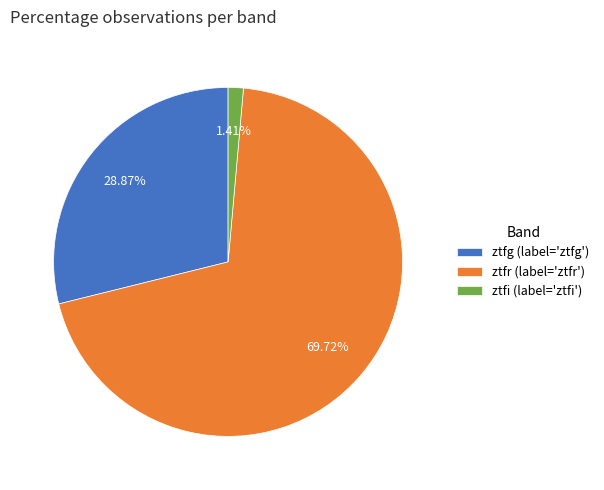

Approximately how many times larger is the value at ztfg (label='ztfg') compared to ztfi (label='ztfi')?

20.5